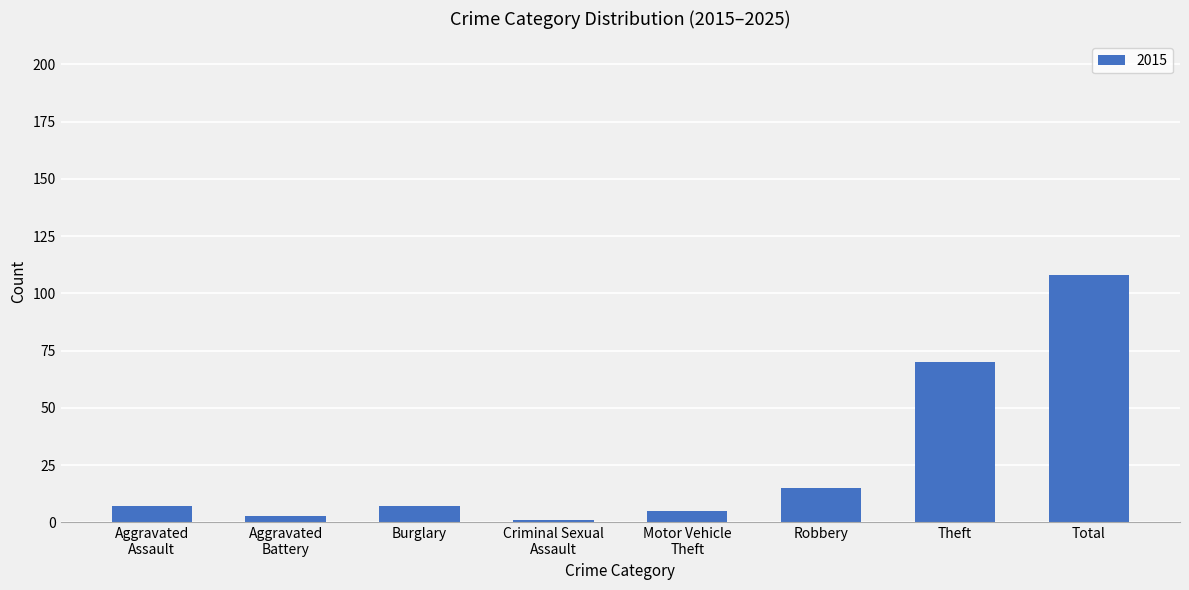

How many series are shown in this chart?

1